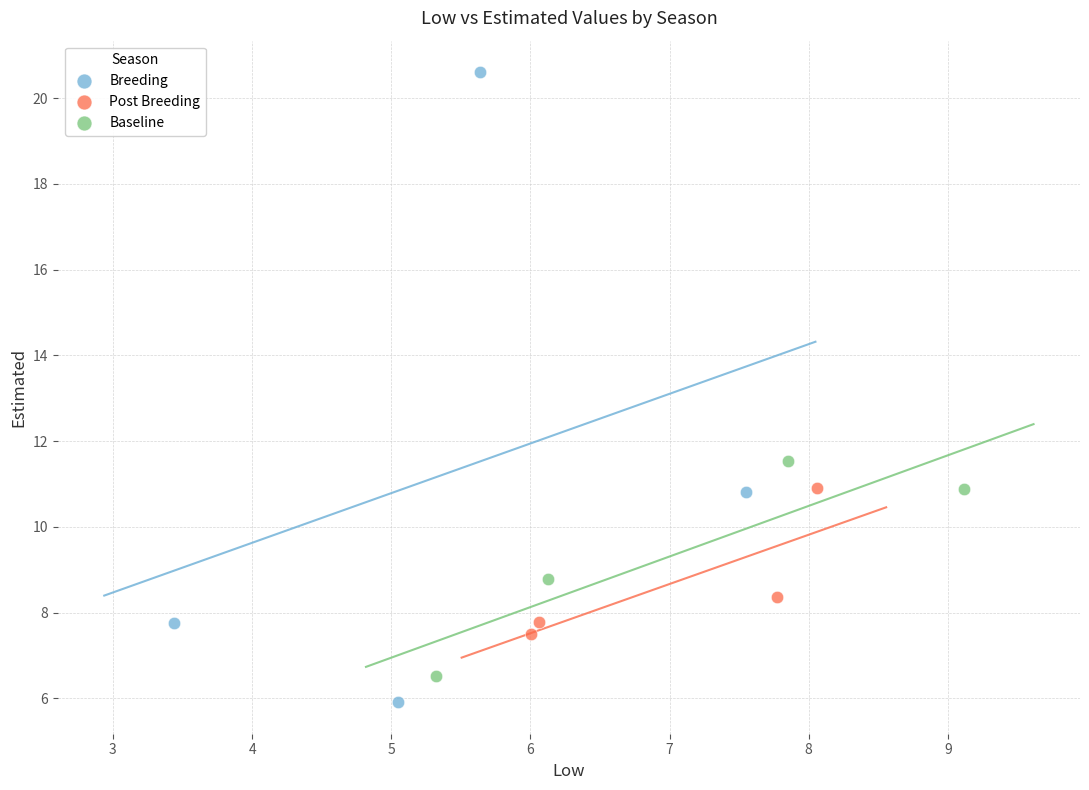

Which series has the widest spread of Y values?

Breeding